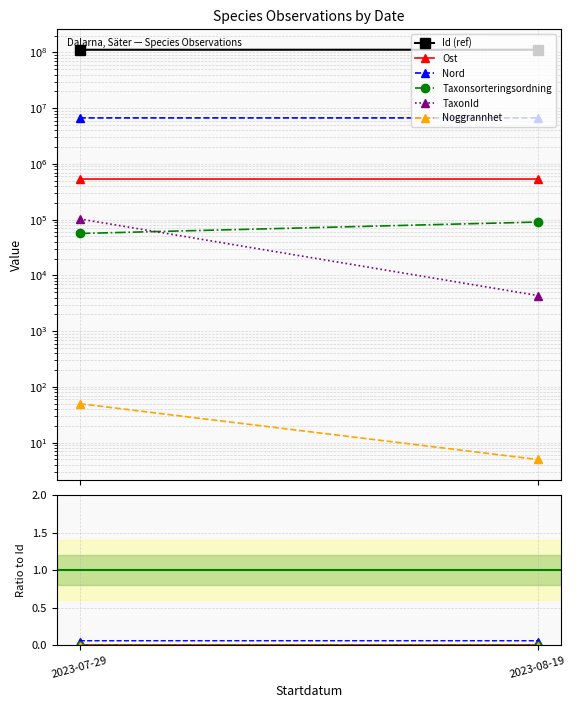

What is the total value across all series at 2023-08-19?

111619716.1